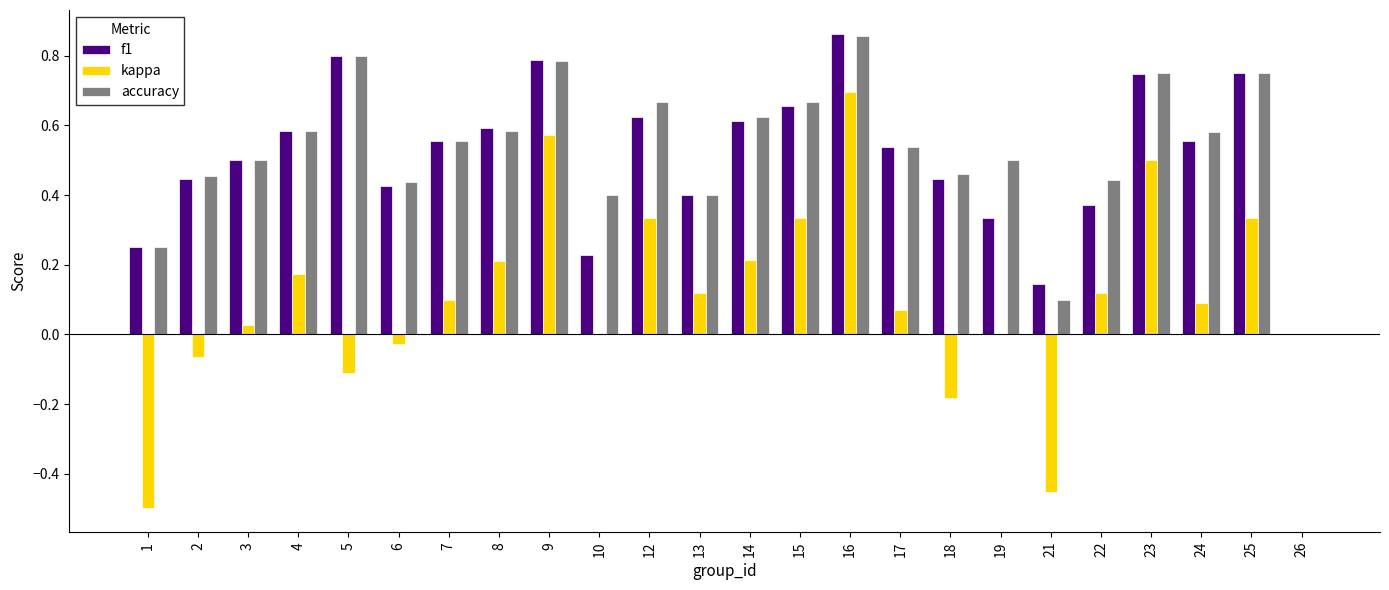

What is the sum of all kappa values?

2.5